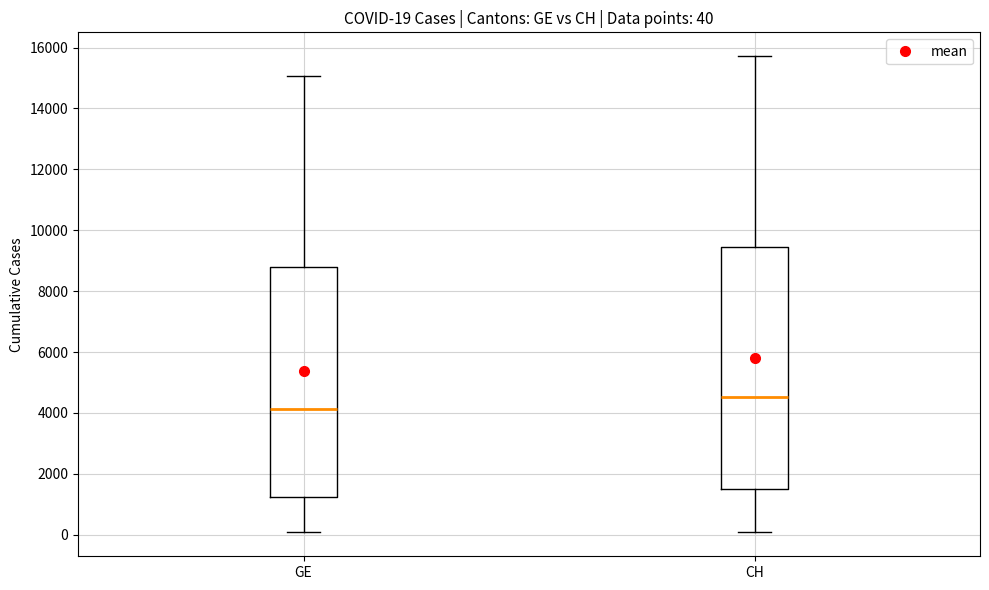

Which box has the highest median line?

CH